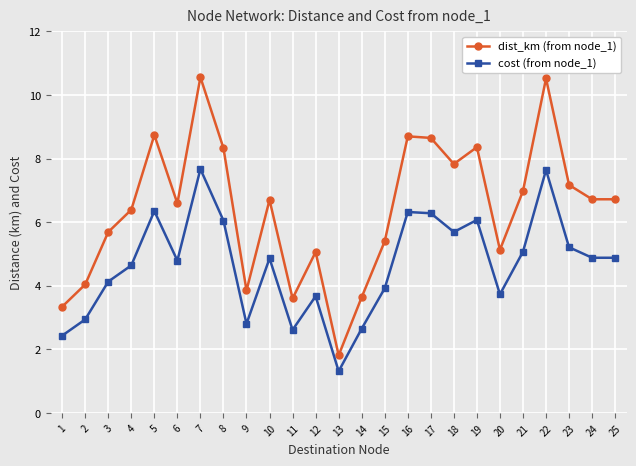

Rank the series at 24 from highest to lowest value.

dist_km (from node_1), cost (from node_1)